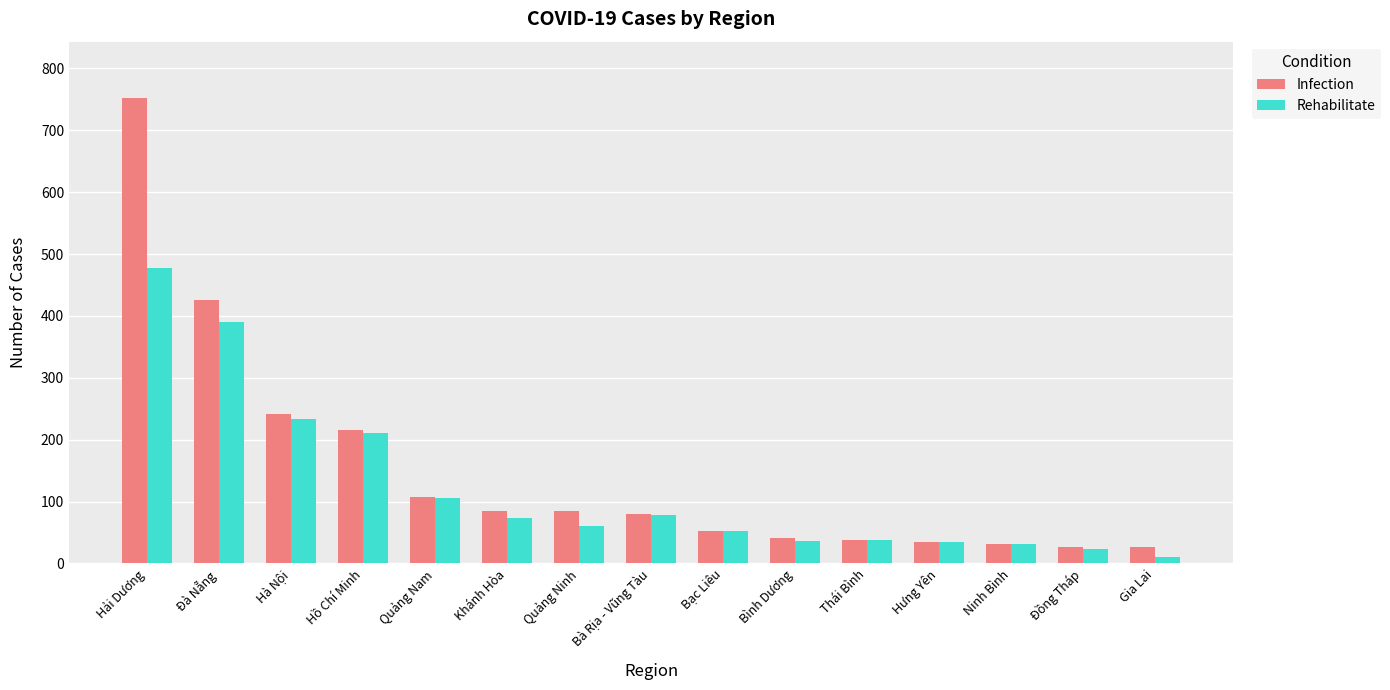

List the series in order of their peak value, lowest first.

Rehabilitate, Infection